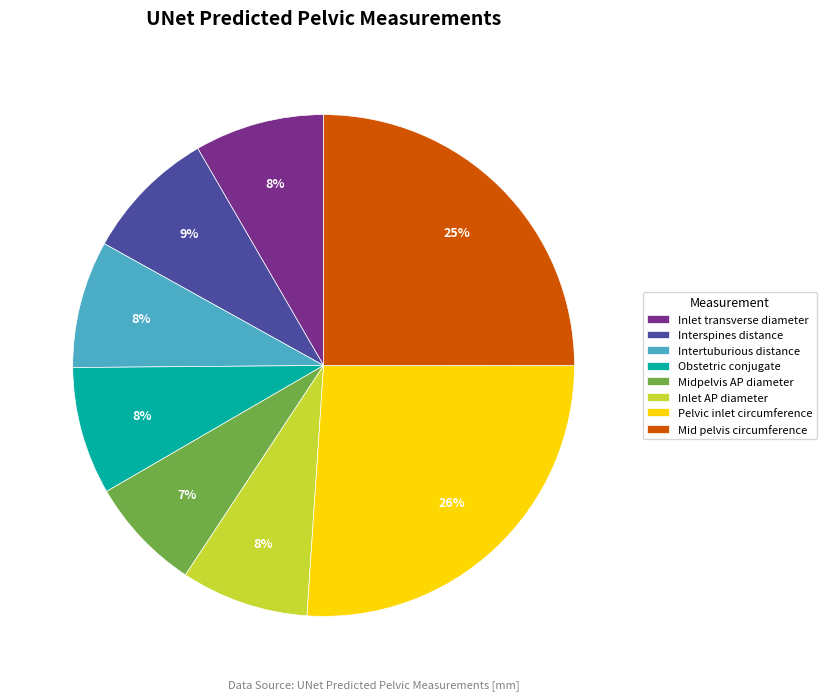

Which category has the biggest portion of the pie?

Pelvic inlet circumference